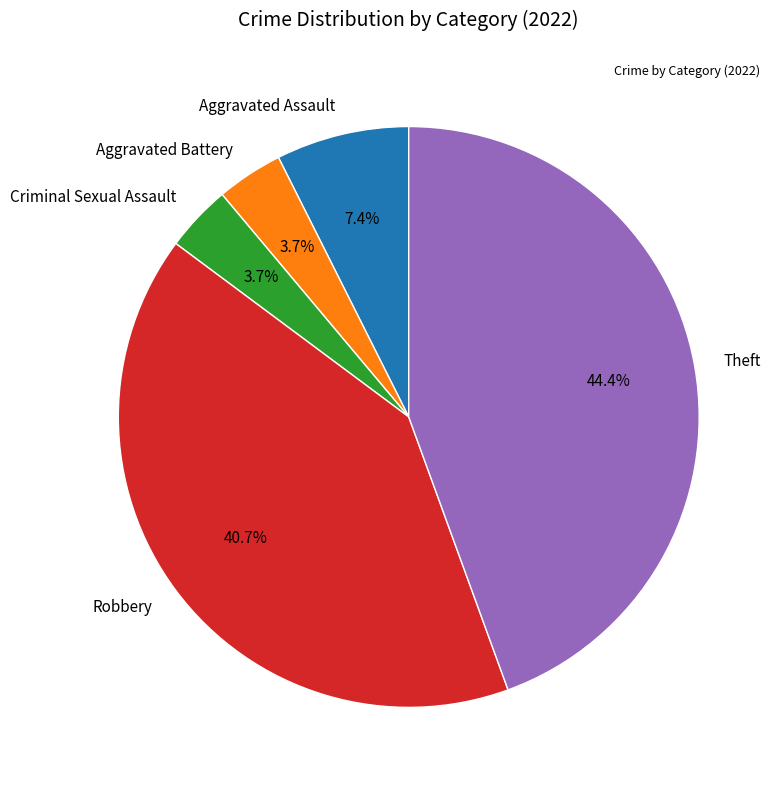

Approximately how many times larger is the value at Aggravated Battery compared to Criminal Sexual Assault?

1.0